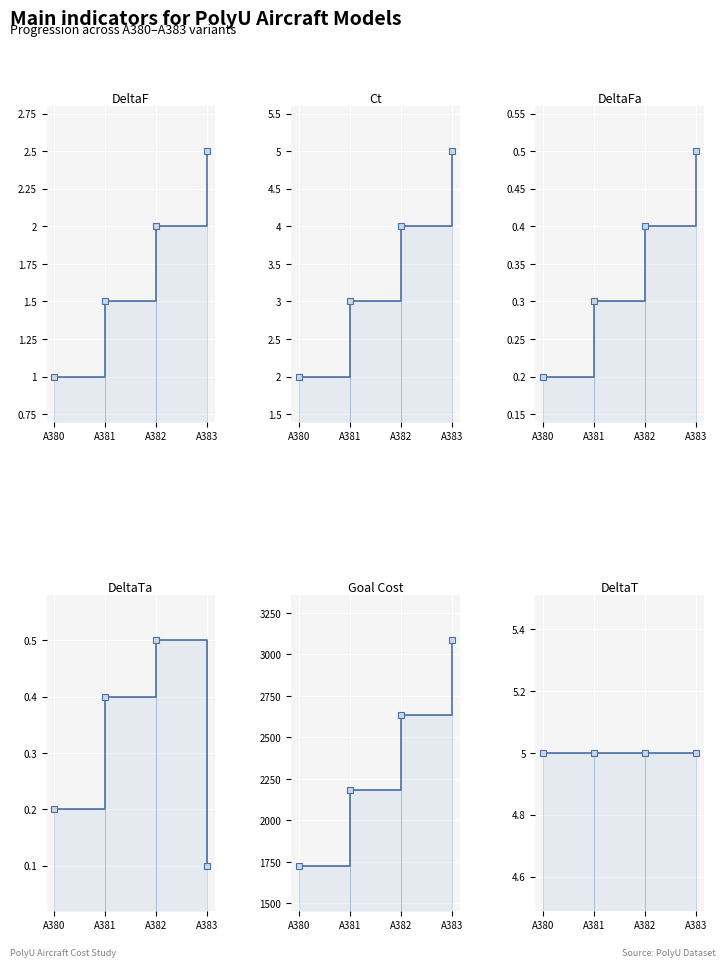

Where is DeltaF nearest to the value 1?

A380